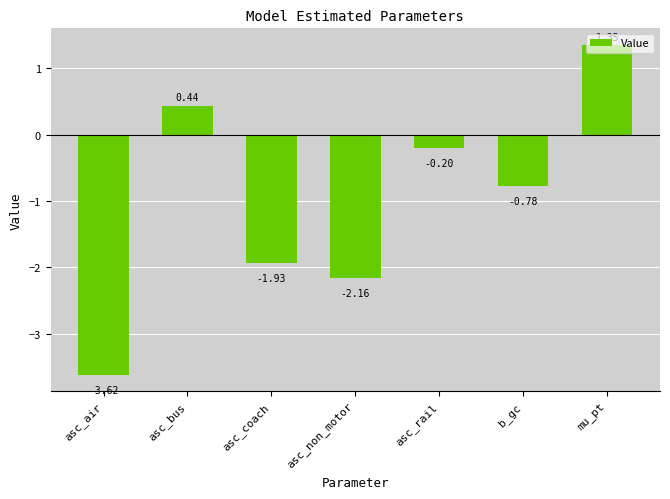

What is the smallest value displayed?

-3.6